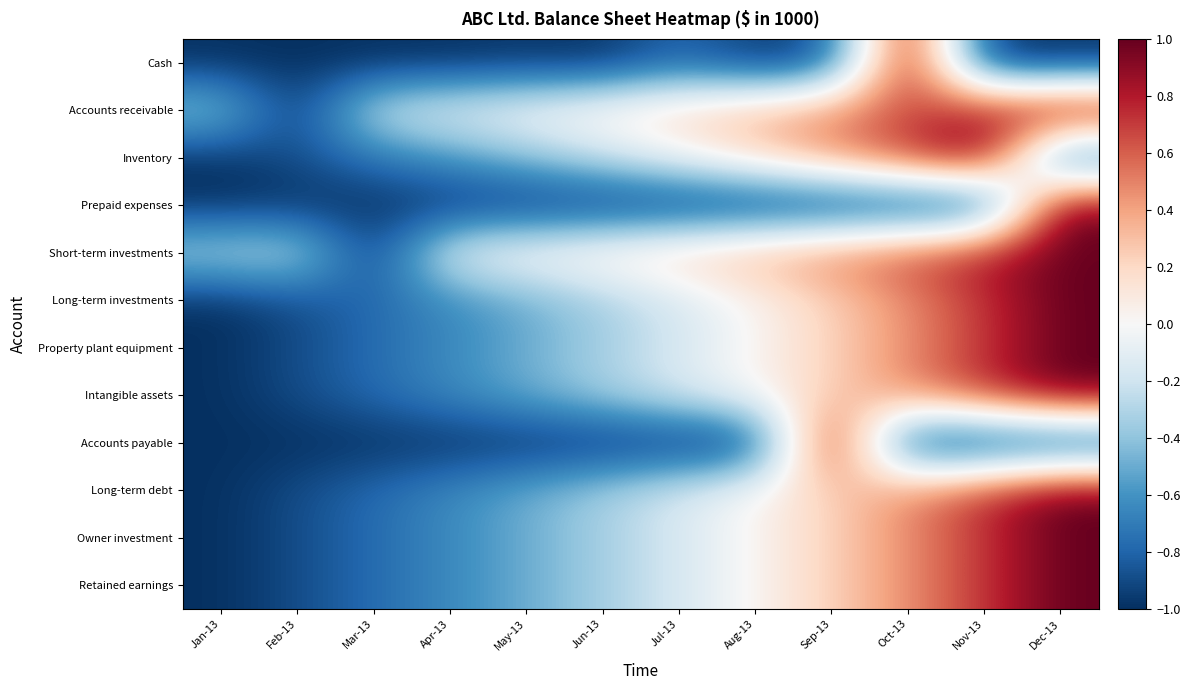

Rank the series at Jul-13 from lowest to highest value.

Accounts payable, Prepaid expenses, Cash, Owner investment, Long-term investments, Property plant equipment, Long-term debt, Retained earnings, Intangible assets, Inventory, Accounts receivable, Short-term investments